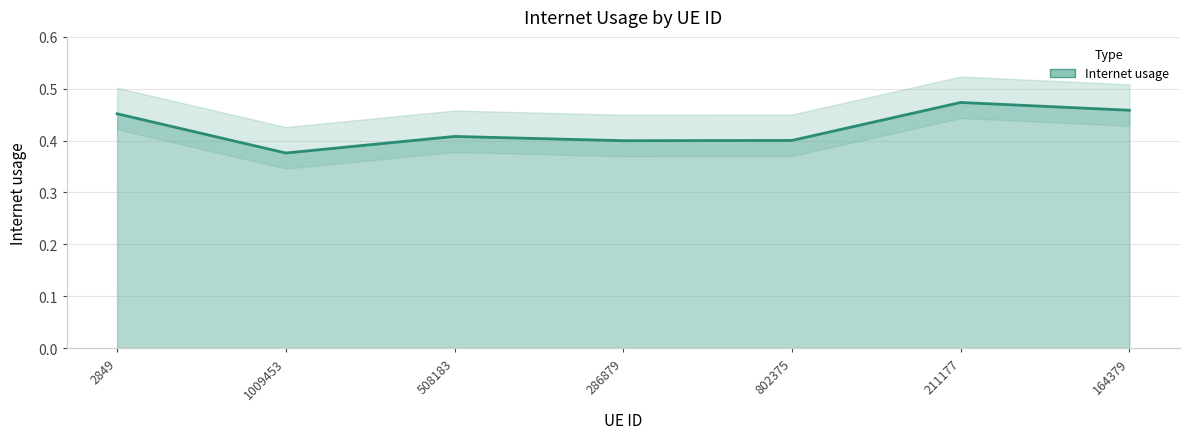

How many points are lower than both their immediate neighbors (excluding endpoints)?

2